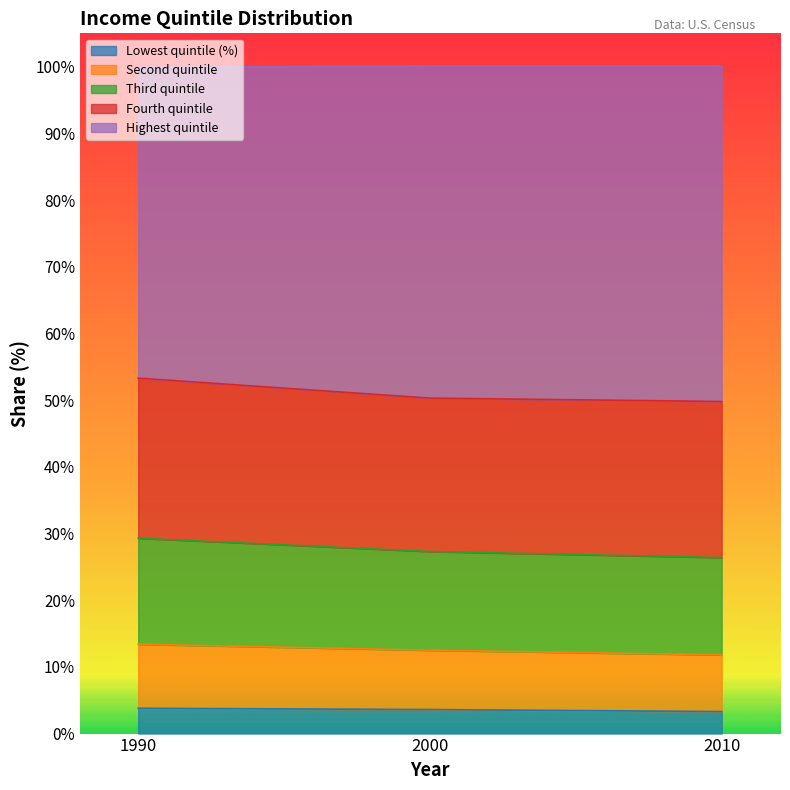

Does the chart display data point markers on the line(s)?

No